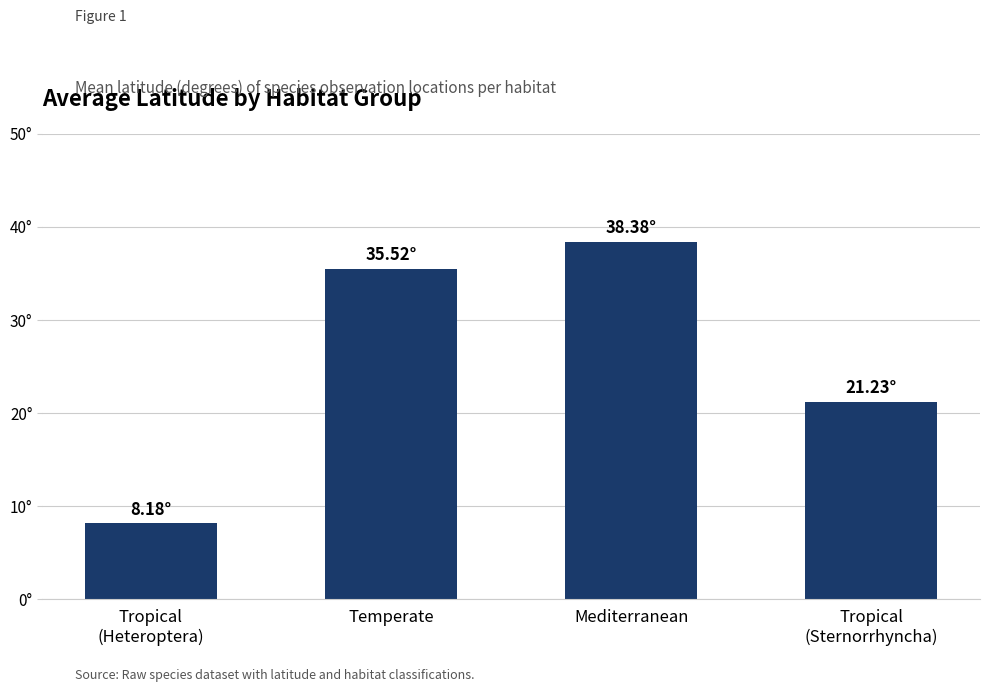

True or false: the data shows 50.5 at Mediterranean.

False